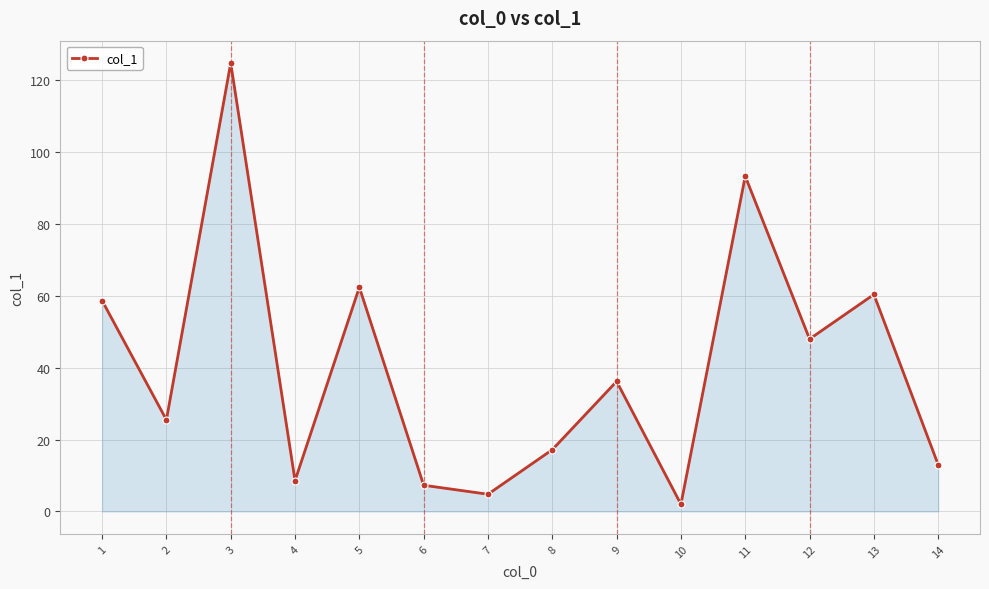

What is the difference between the values at 5 and 1?

3.7